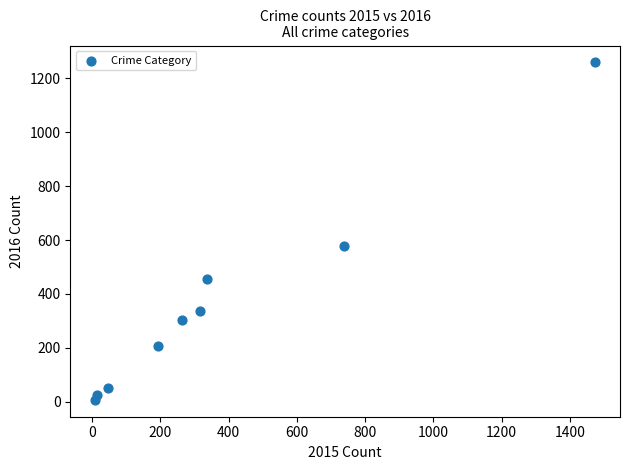

What is the range of Y values (max minus min)?

1252